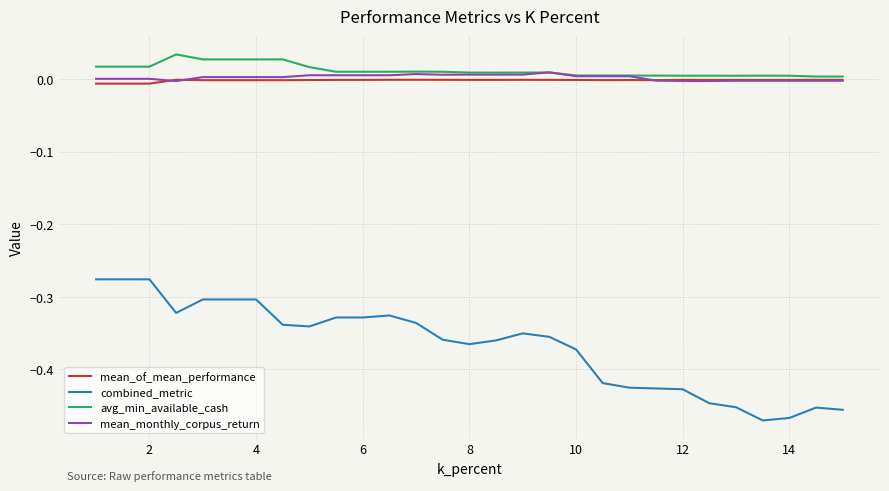

True or false: mean_monthly_corpus_return and combined_metric intersect in this chart.

False